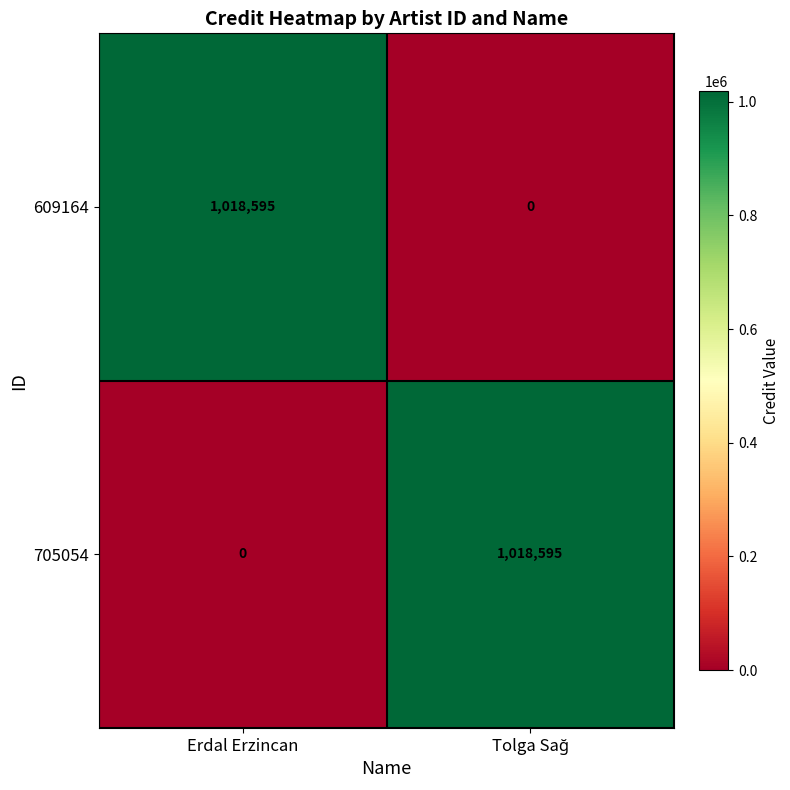

The value of 705054 at Erdal Erzincan is 0. True or false?

True